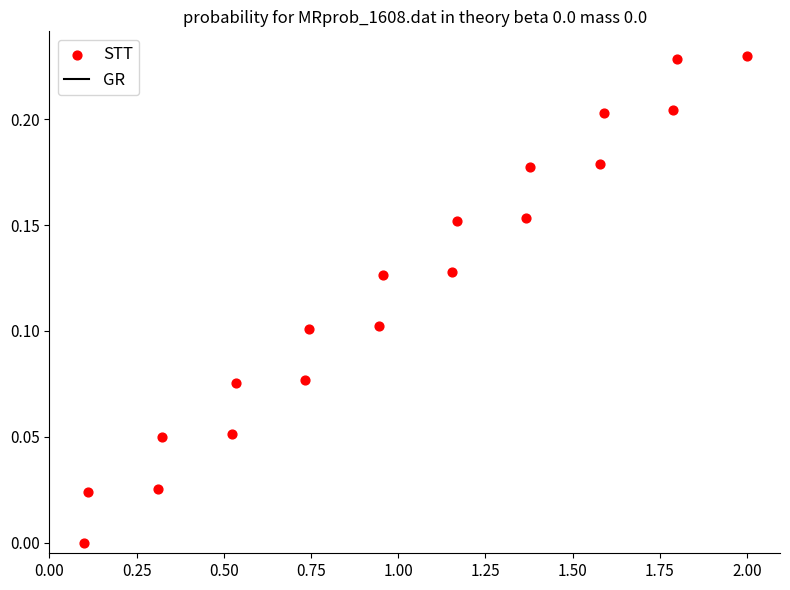

What is the range of X values (max minus min)?

1.9